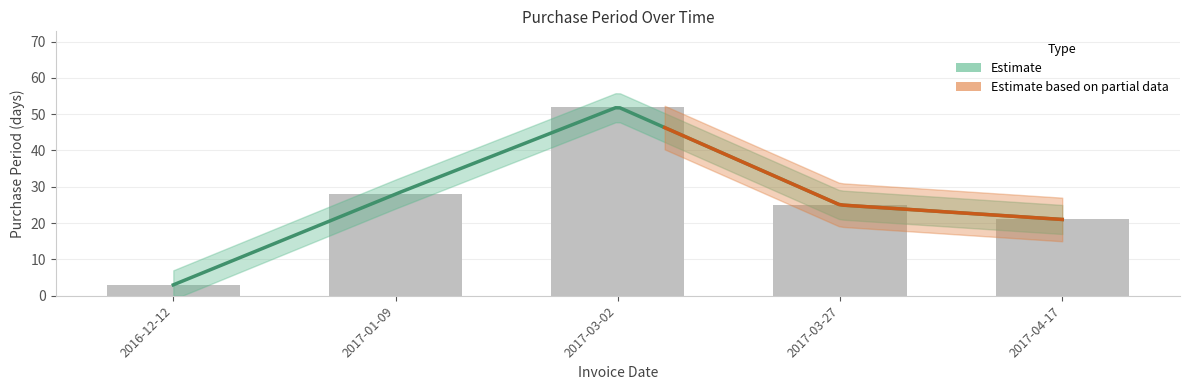

What position from the right is 2016-12-12?

5